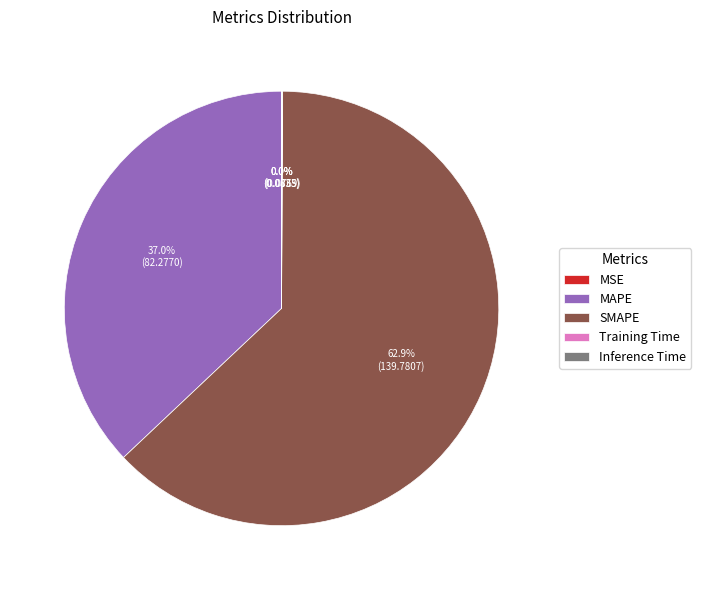

Does MAPE account for over 50% of the chart?

No